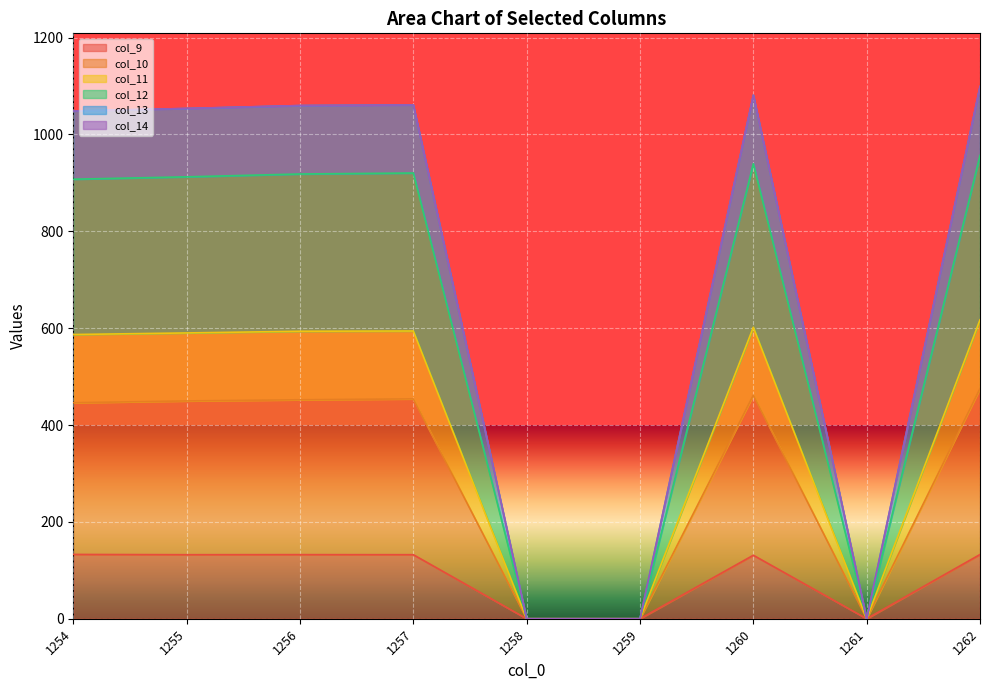

What is the sum of the col_10 values at 1257 and 1259?

454.0